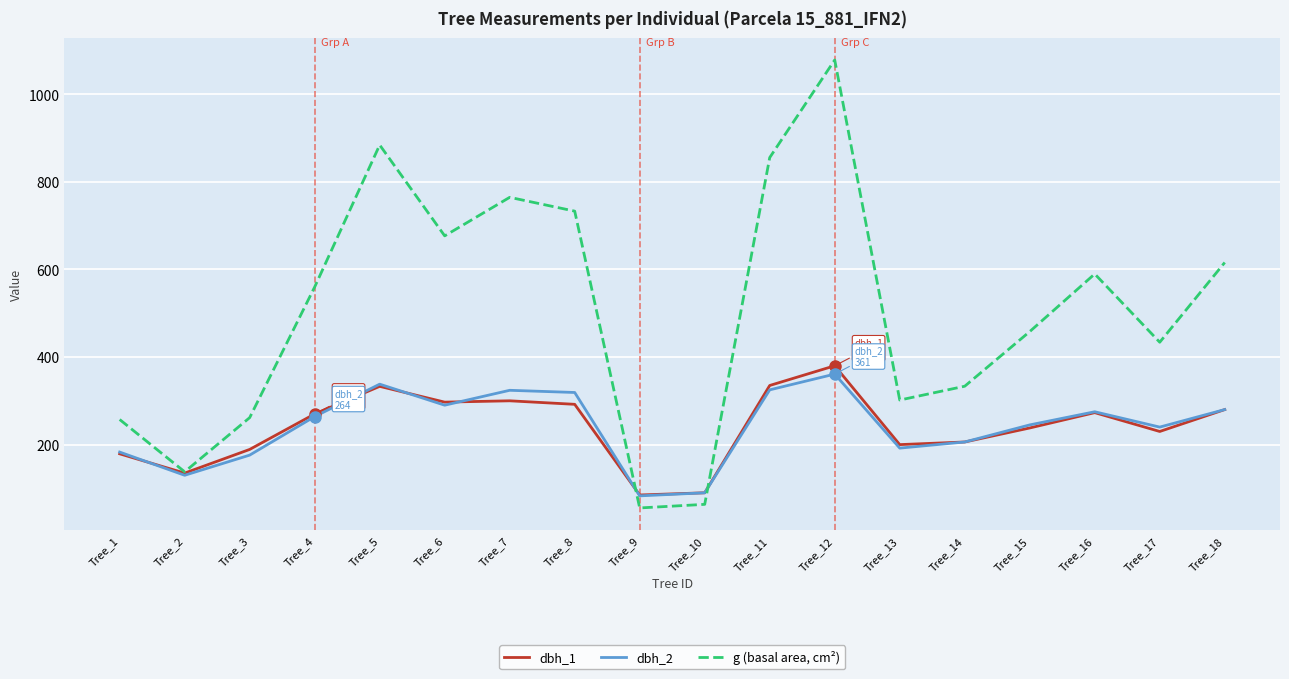

What is the minimum value for dbh_2?

83.0